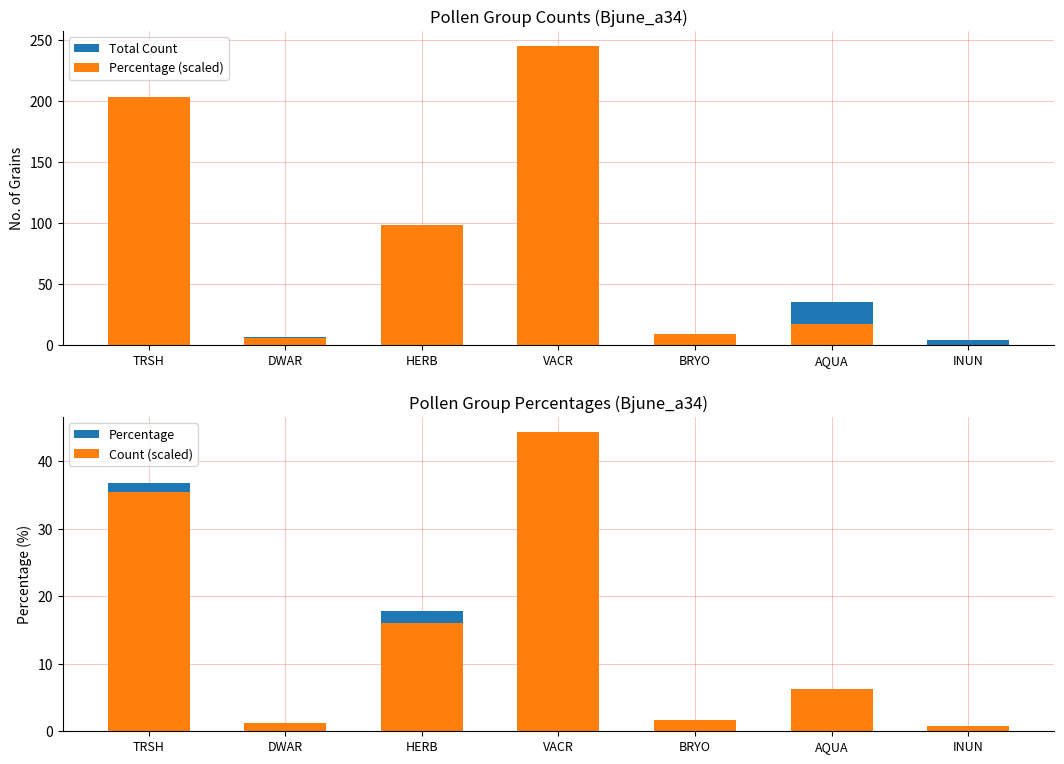

At which category is the sum across all series the highest?

VACR